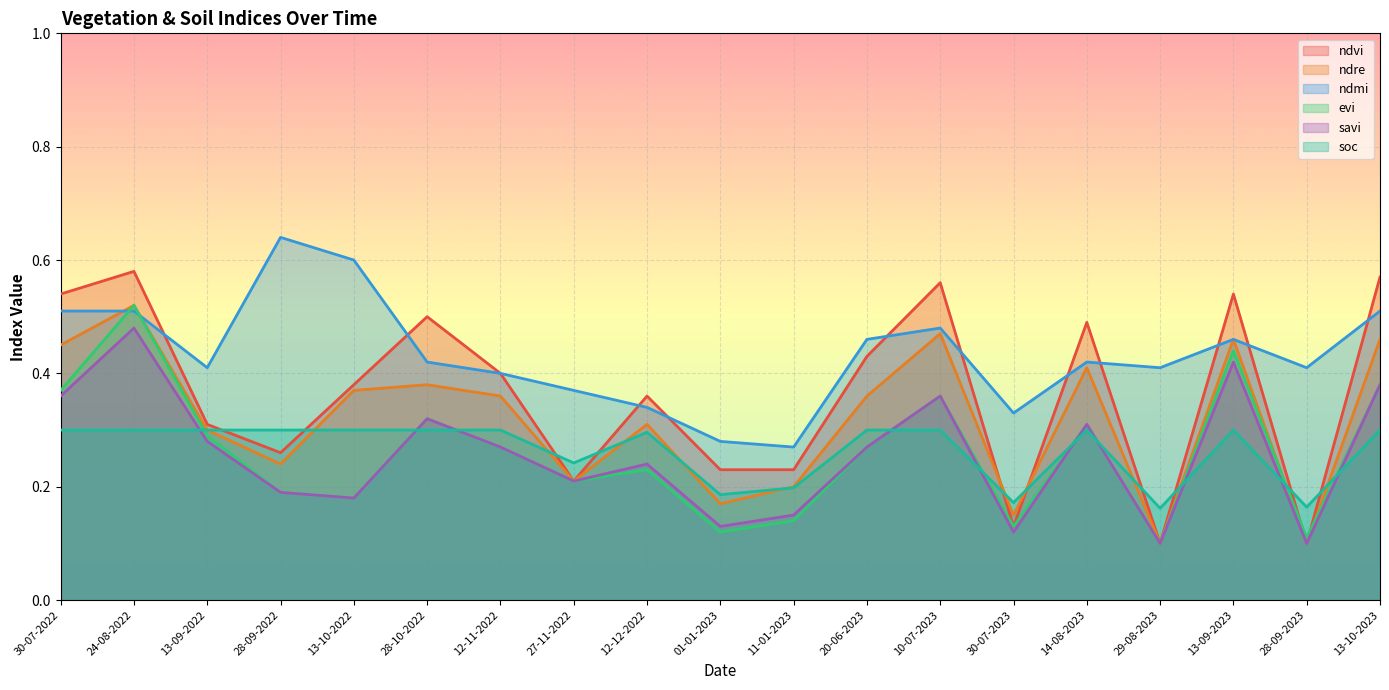

True or false: savi has a value of 0.2 at 12-12-2022.

True